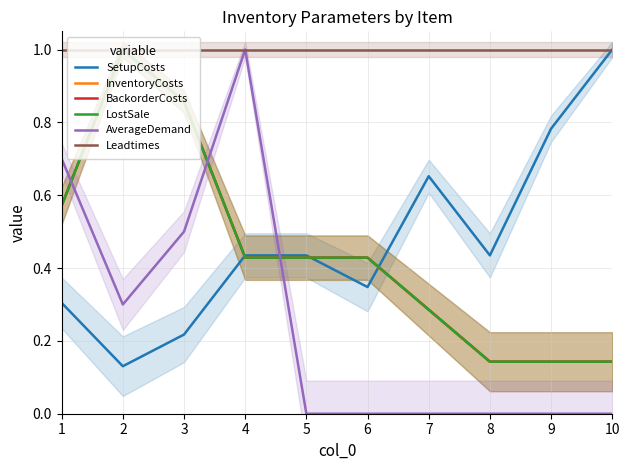

How many interior local peaks does the BackorderCosts series have?

1